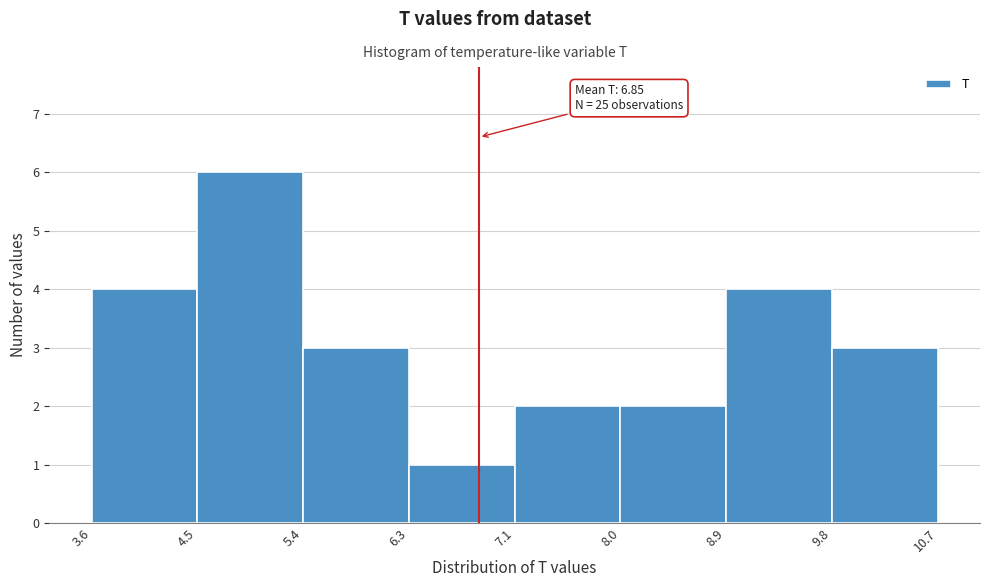

Which range on the x-axis has the tallest bar?

4.5 to 5.4